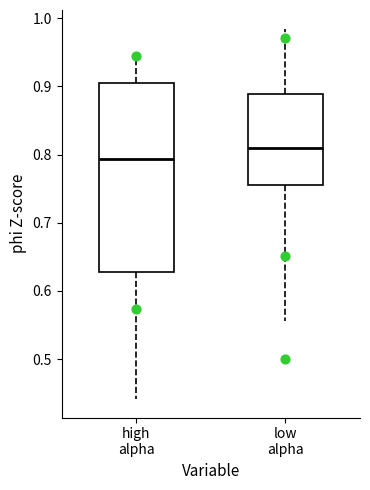

Reading left to right, transcribe this box plot: for each box, give where its median line is, the range the box spans, and where its two whiskers end, as read against the y-axis. The values are not printed on the chart, so give them approximately, as read against the axis.

high alpha: median 0.79, box 0.63 to 0.90, whiskers 0.44 to 0.94
low alpha: median 0.81, box 0.76 to 0.89, whiskers 0.56 to 0.98